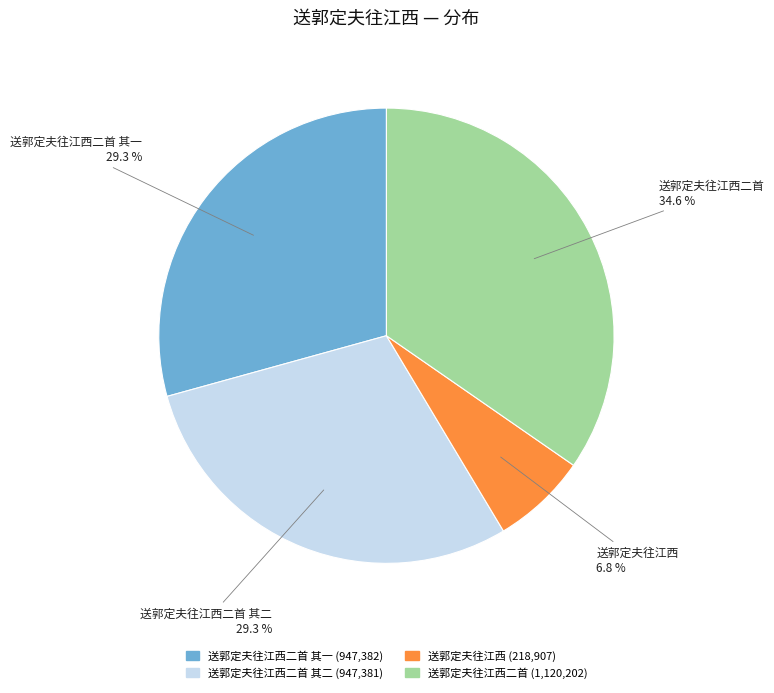

Does any single category account for the majority?

No